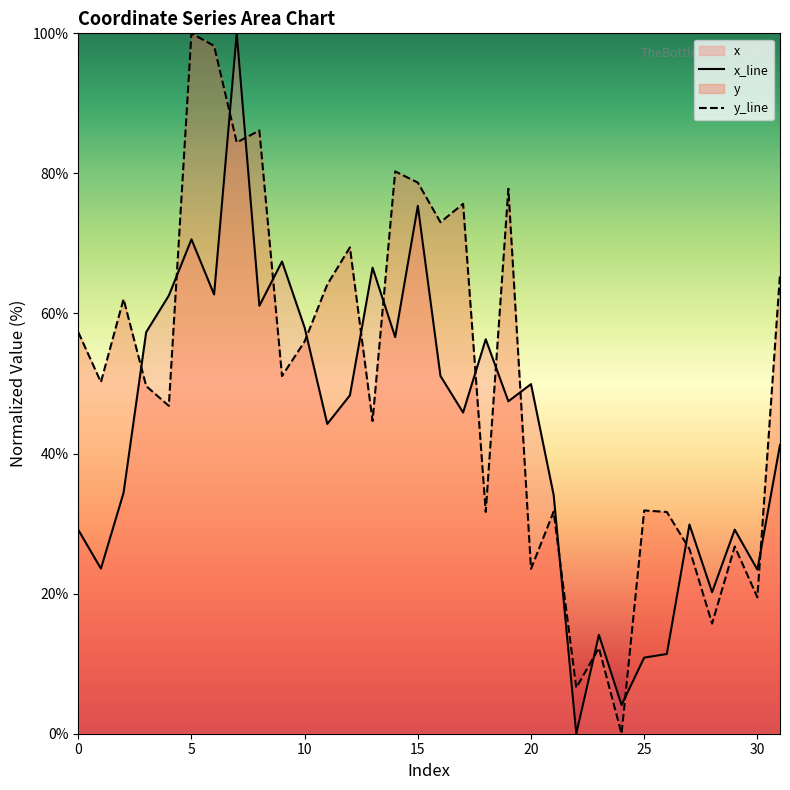

After their last crossing, which series has the higher values: y or x?

y